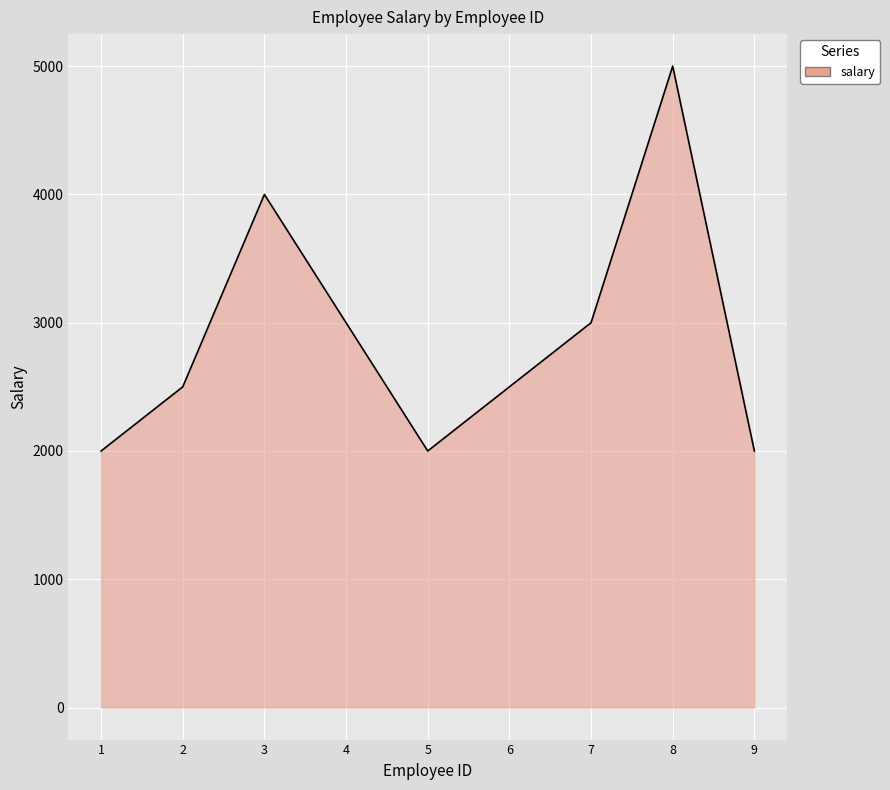

What is the greatest value displayed?

5000